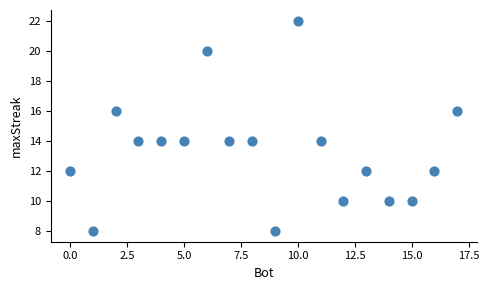

What is the range of Y values (max minus min)?

14